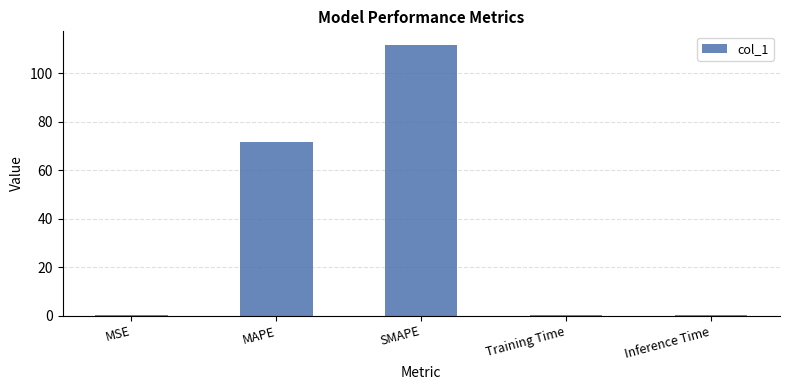

Is it true that the value at SMAPE is 189.3?

False